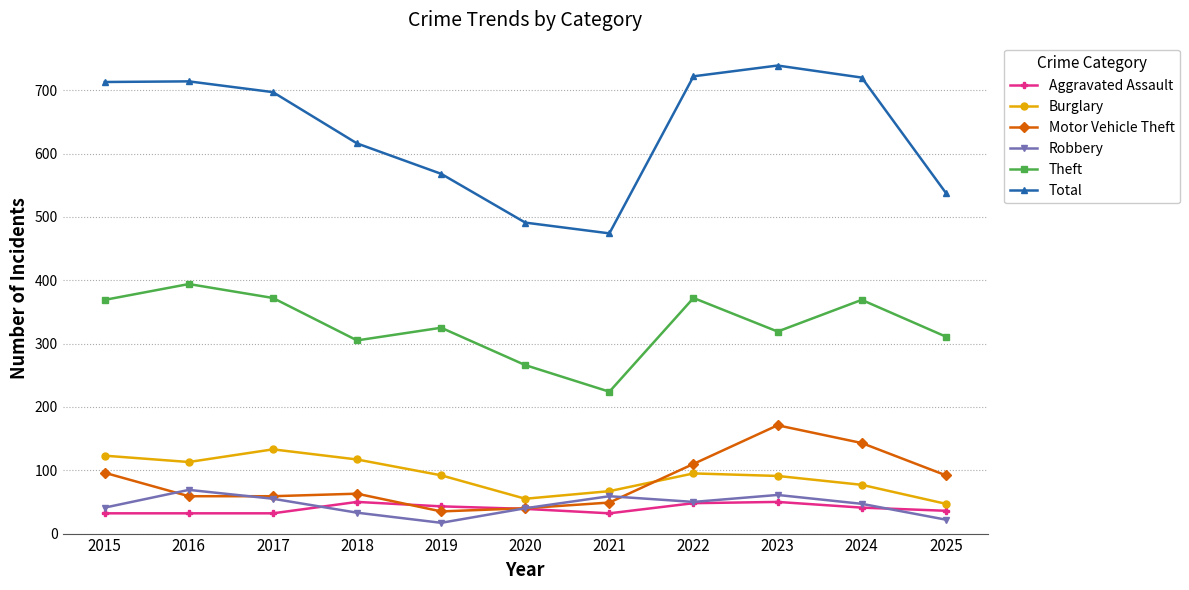

How many series are shown in this chart?

6